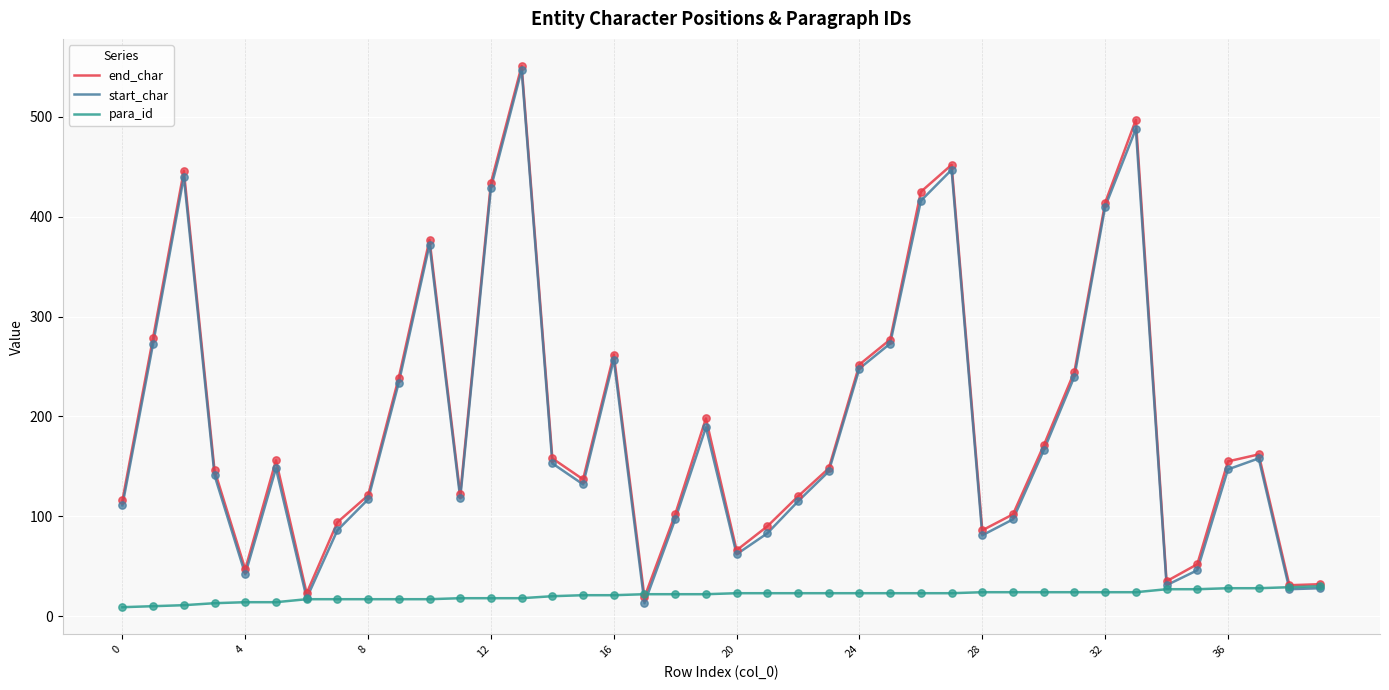

What are all the series names shown in the legend?

end_char, start_char, para_id